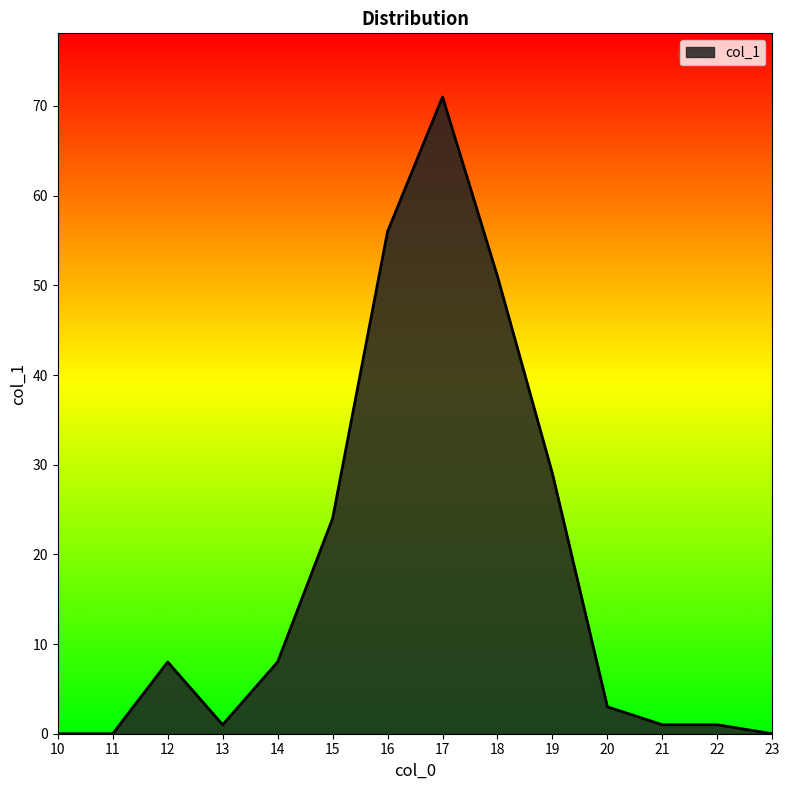

What is the difference between the maximum and minimum values?

71